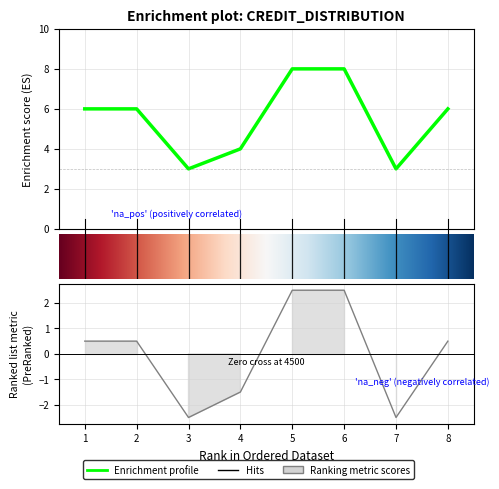

What is the difference between the values at 1 and 5?

2